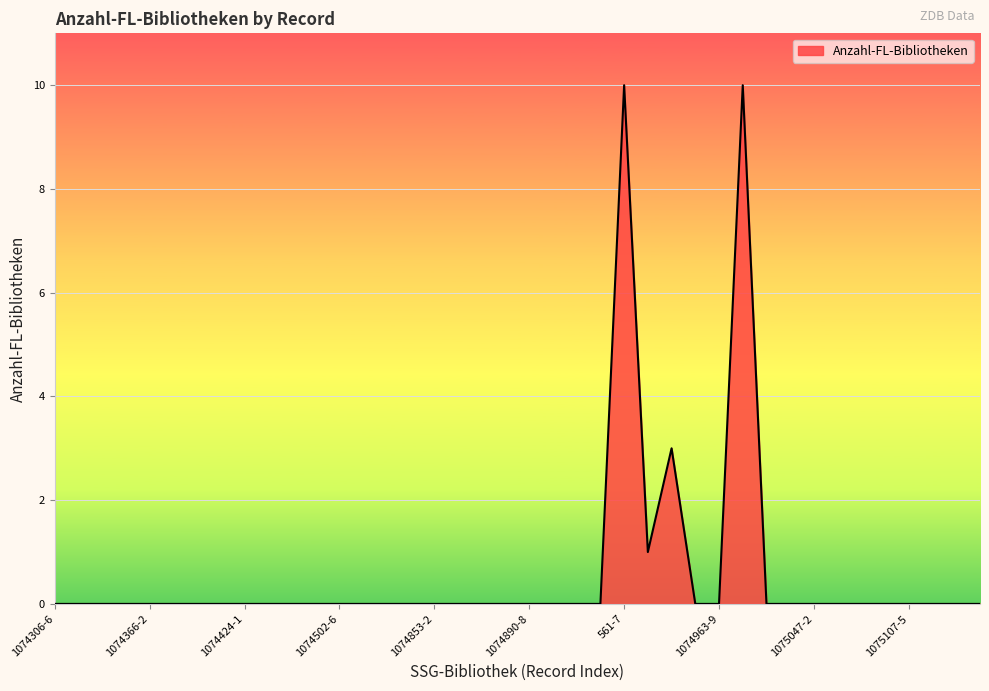

True or false: there are more than 0 points higher than both neighbors.

True